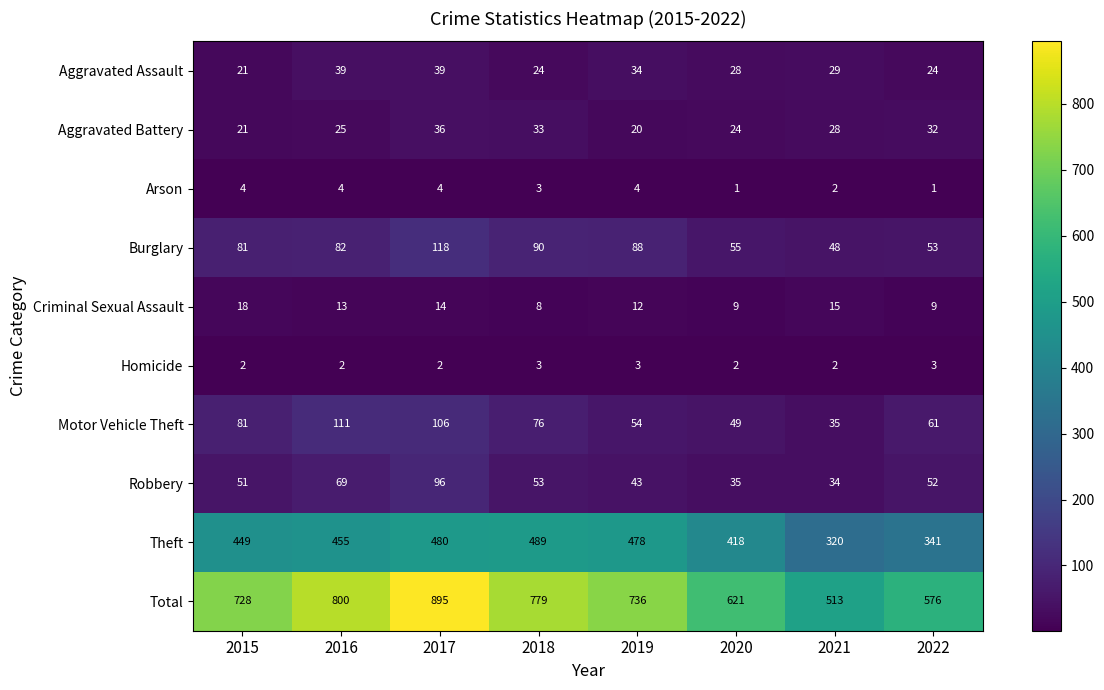

At 2019, list the series in order from largest to smallest.

Total, Theft, Burglary, Motor Vehicle Theft, Robbery, Aggravated Assault, Aggravated Battery, Criminal Sexual Assault, Arson, Homicide